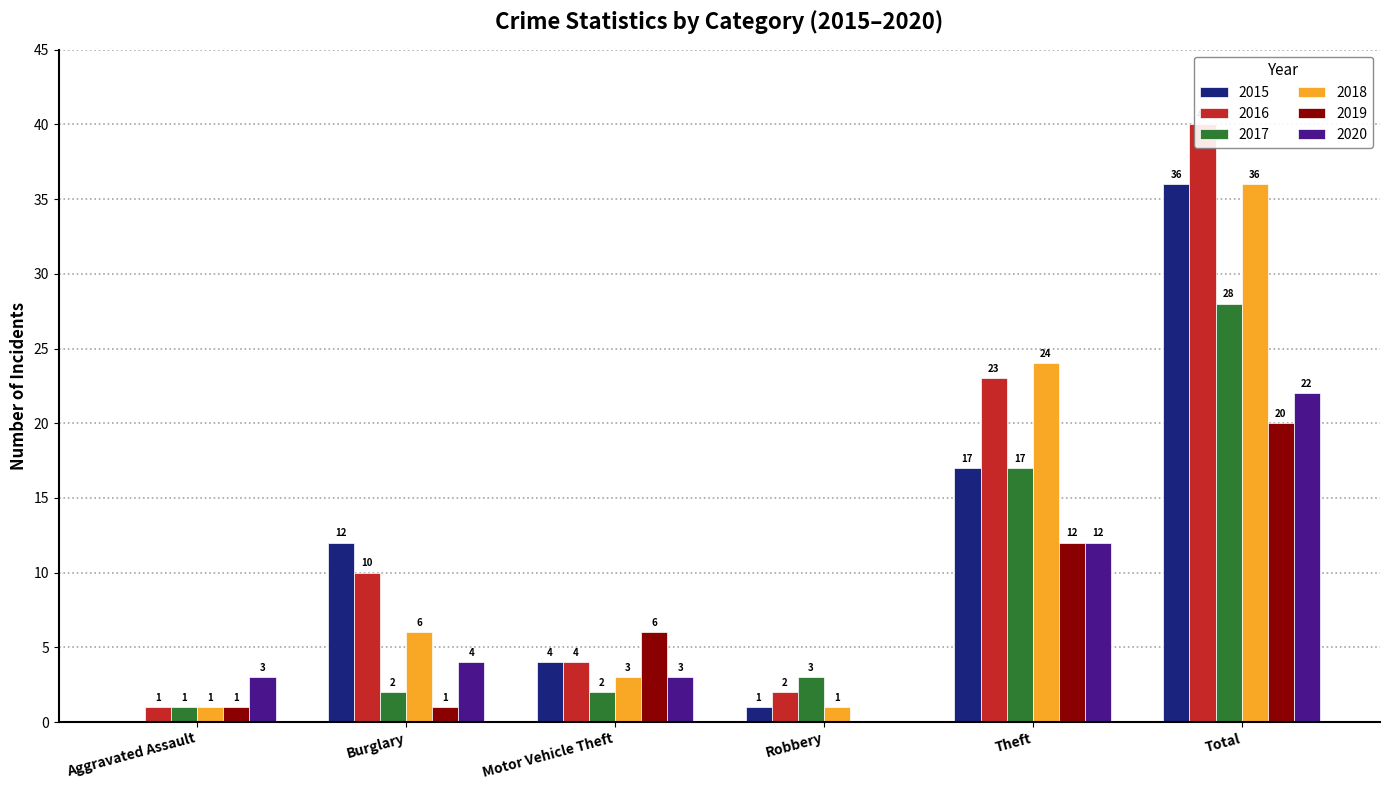

Which series has the widest spread of values?

2016